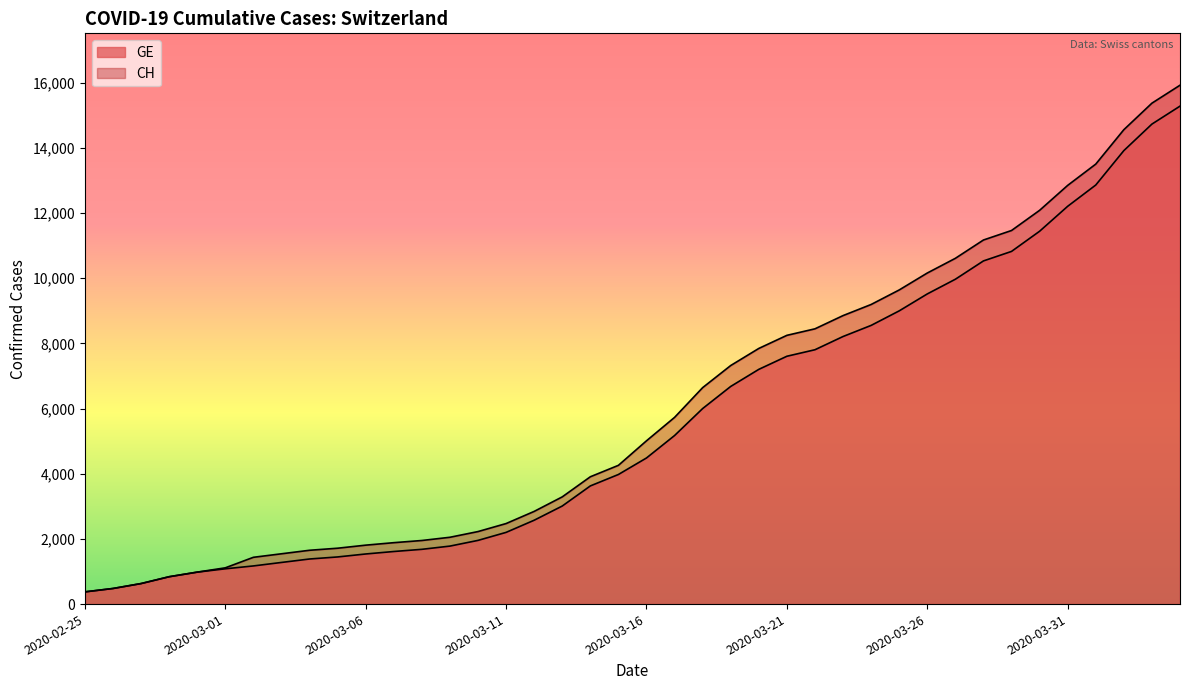

Which category has the lowest value in the GE series?

2020-02-25